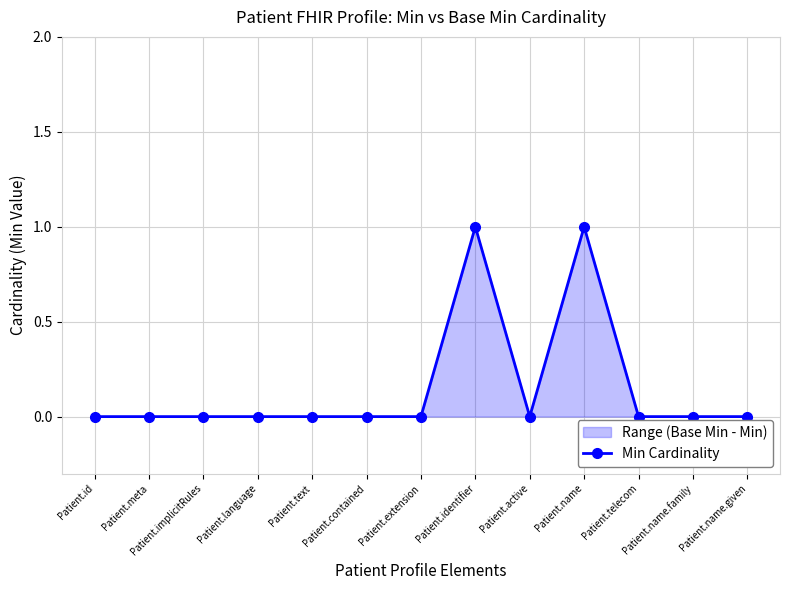

The chart shows a value of 0 at Patient.contained. True or false?

True